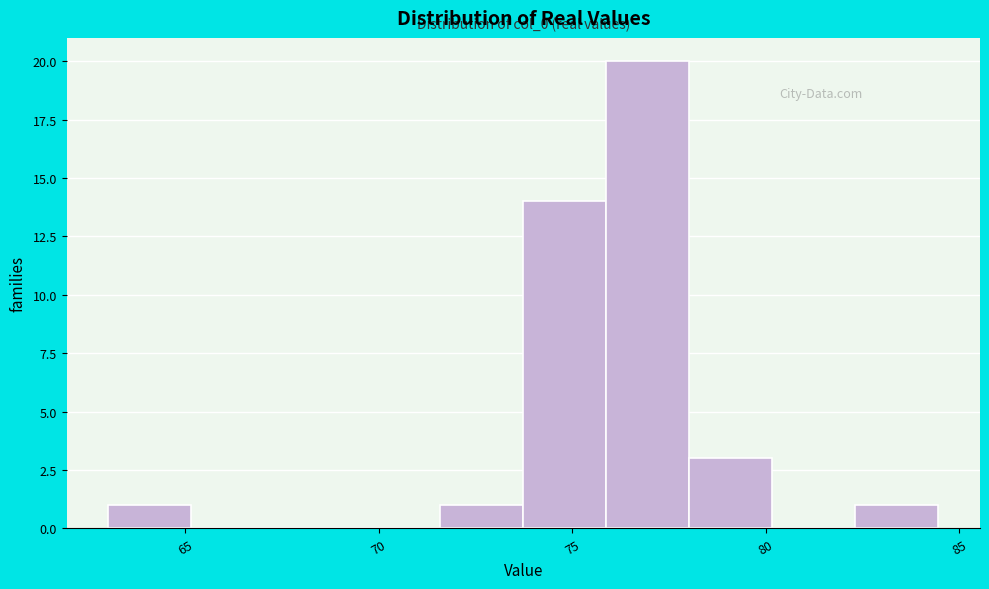

Which range on the x-axis has the tallest bar?

76.0 to 78.0